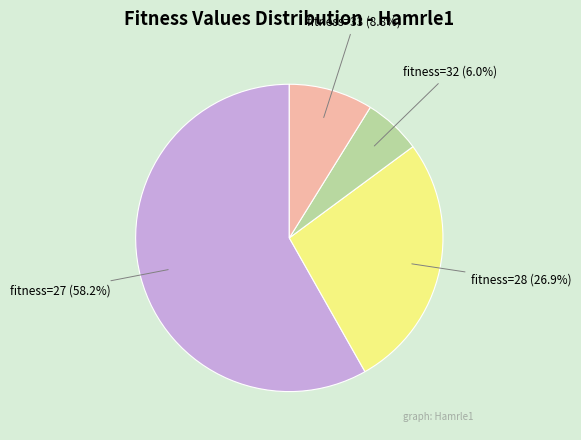

Is there any slice that represents more than half of the pie?

Yes